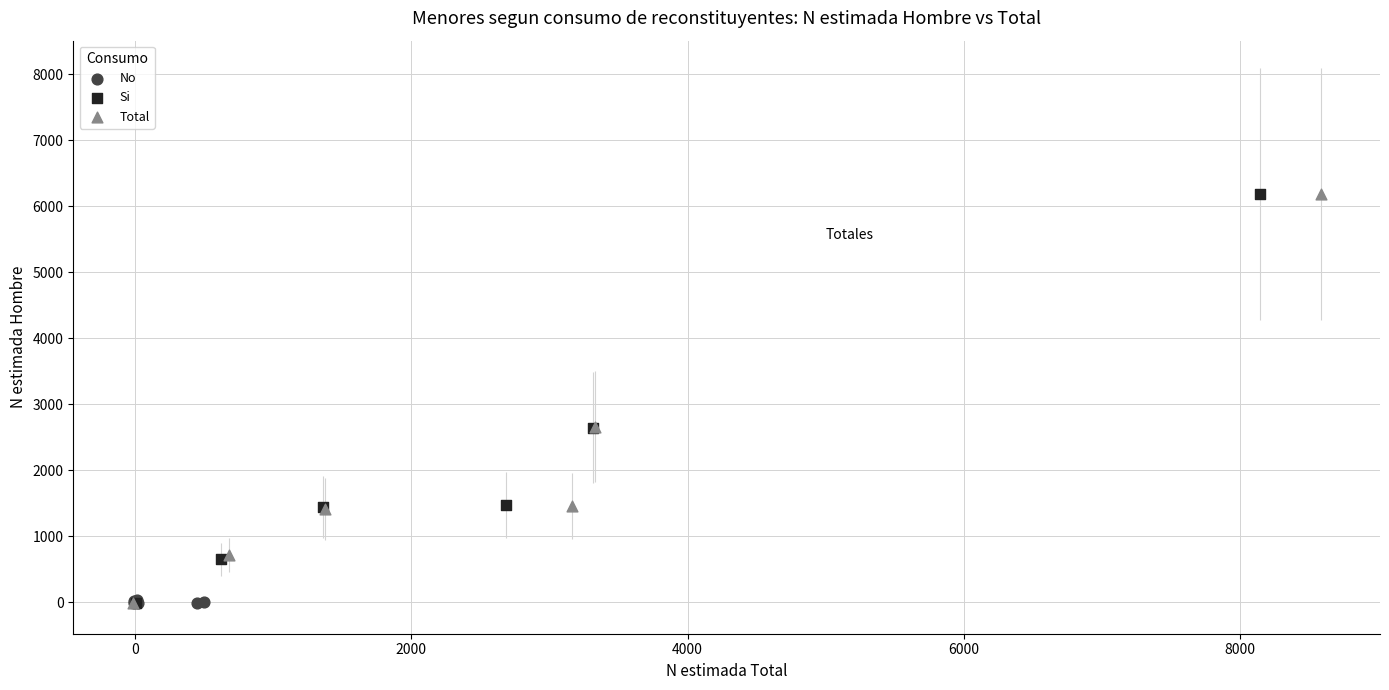

Which series has the widest spread of Y values?

Si